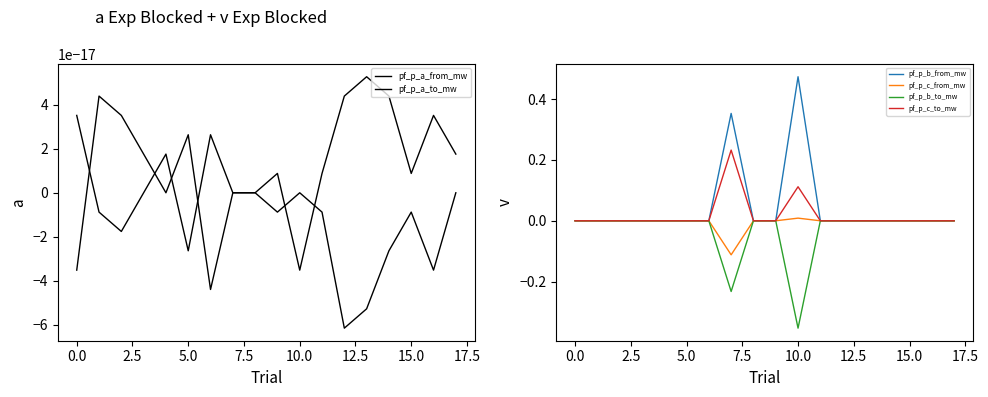

Reading left to right, list all the values displayed in this chart.

pf_p_a_from_mw: 0.0	-0.0	-0.0	0.0	0.0	-0.0	0.0	0.0	0.0	0.0	-0.0	0.0	0.0	0.0	0.0	0.0	0.0	0.0
pf_p_a_to_mw: -0.0	0.0	0.0	0.0	-0.0	0.0	-0.0	-0.0	-0.0	-0.0	0.0	-0.0	-0.0	-0.0	-0.0	-0.0	-0.0	-0.0
pf_p_b_from_mw: -0.0	-0.0	-0.0	-0.0	-0.0	-0.0	-0.0	0.4	-0.0	-0.0	0.5	-0.0	-0.0	-0.0	-0.0	-0.0	-0.0	-0.0
pf_p_c_from_mw: -0.0	-0.0	-0.0	-0.0	-0.0	-0.0	-0.0	-0.1	-0.0	-0.0	0.0	-0.0	-0.0	-0.0	-0.0	-0.0	-0.0	-0.0
pf_p_b_to_mw: 0.0	0.0	0.0	0.0	0.0	0.0	0.0	-0.2	0.0	0.0	-0.4	0.0	0.0	0.0	0.0	0.0	0.0	0.0
pf_p_c_to_mw: 0.0	0.0	0.0	0.0	0.0	0.0	0.0	0.2	0.0	0.0	0.1	0.0	0.0	0.0	0.0	0.0	0.0	0.0